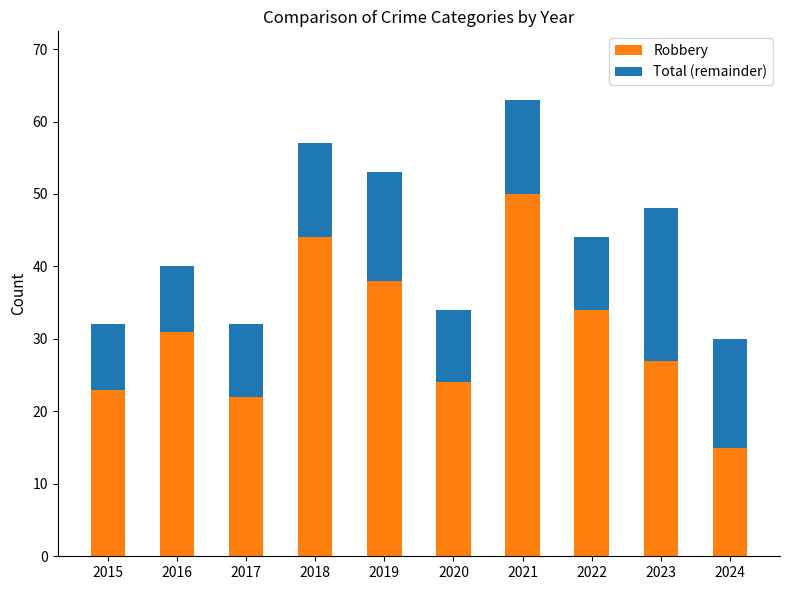

What value does the Robbery series have at 2023?

27